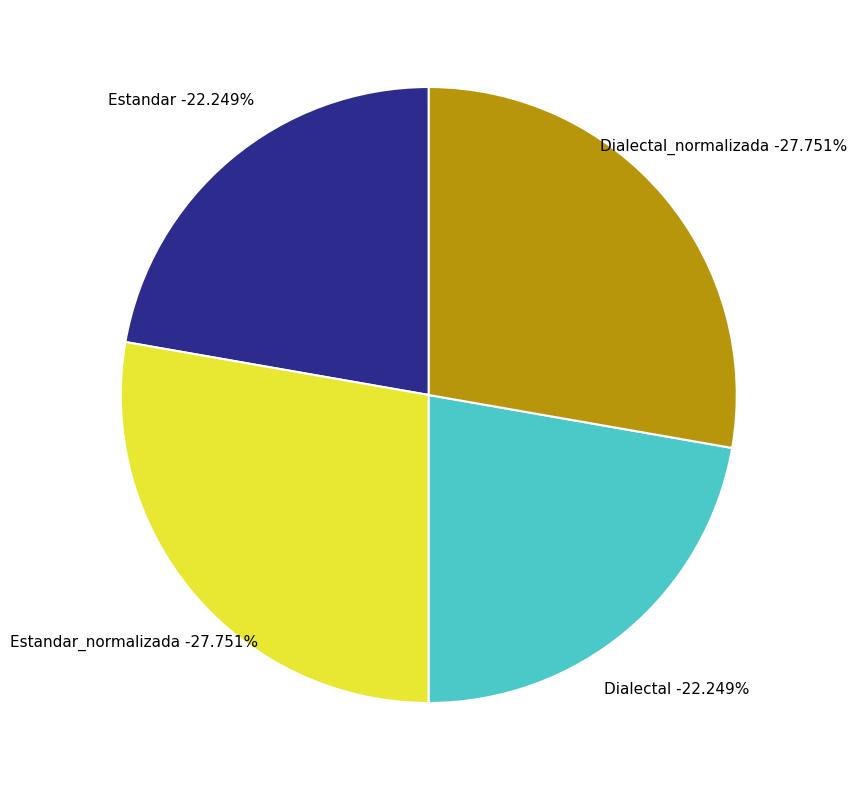

True or false: Estandar_normalizada accounts for 28% of the total.

True